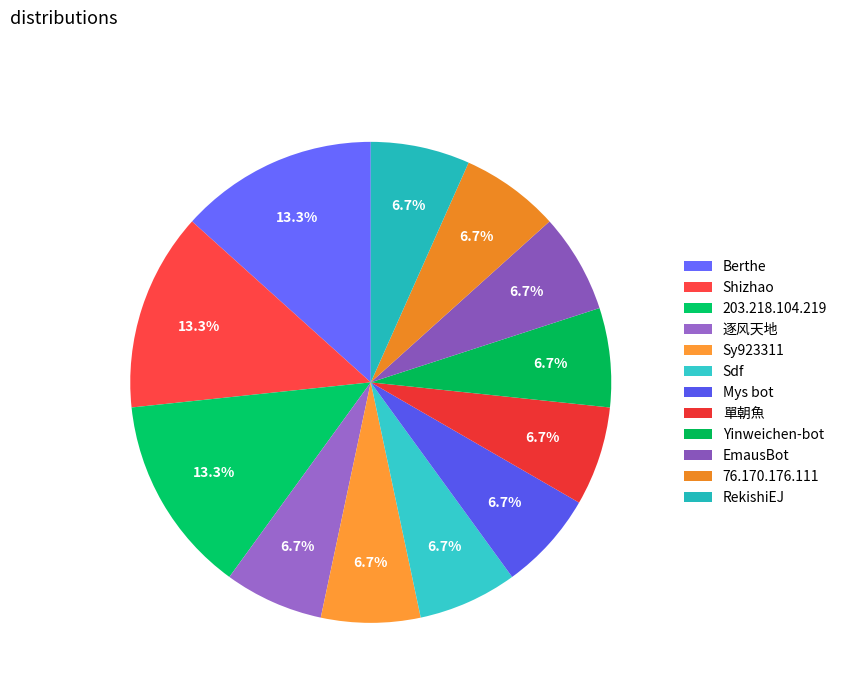

True or false: Sdf accounts for 1% of the total.

False